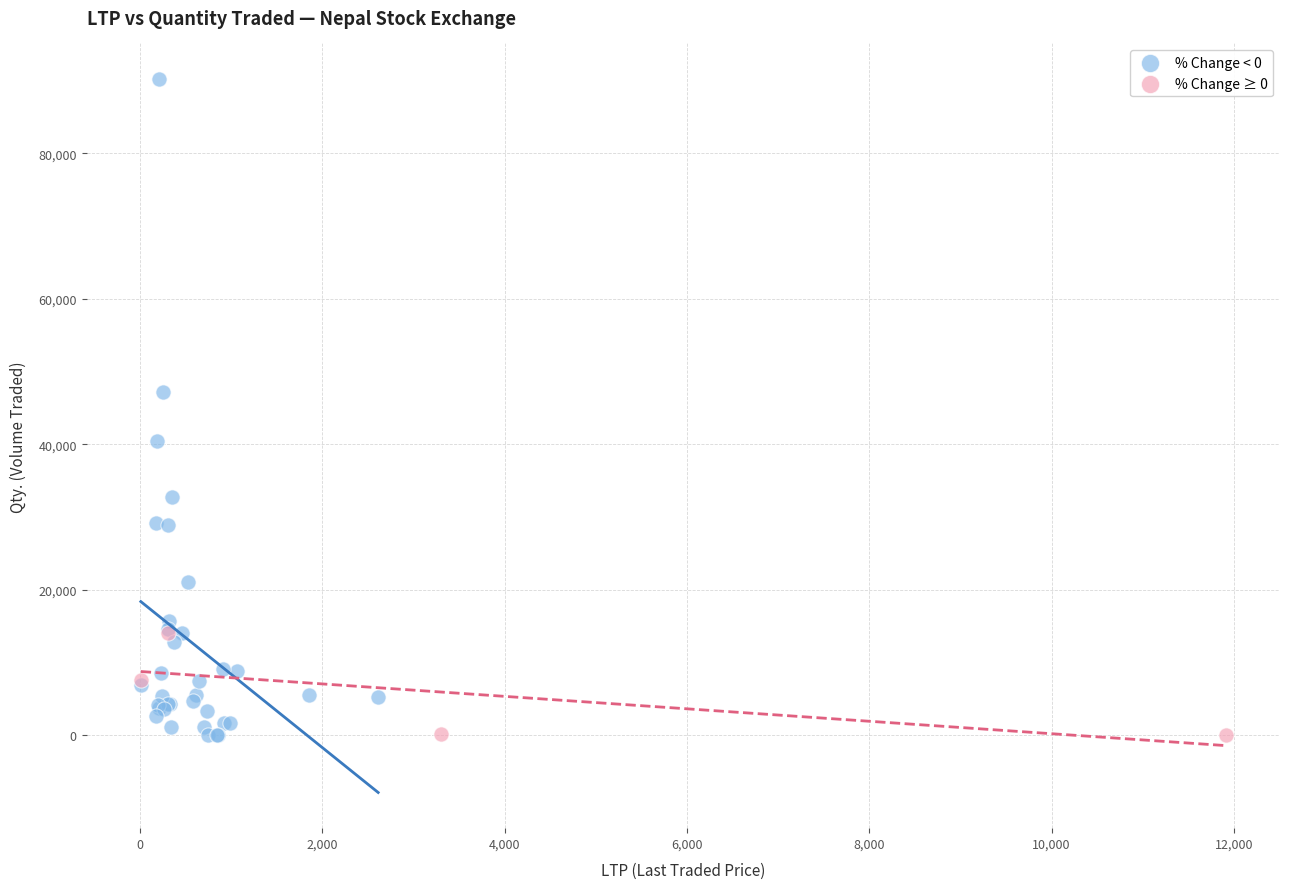

Which series has the largest Y range (max minus min)?

% Change < 0